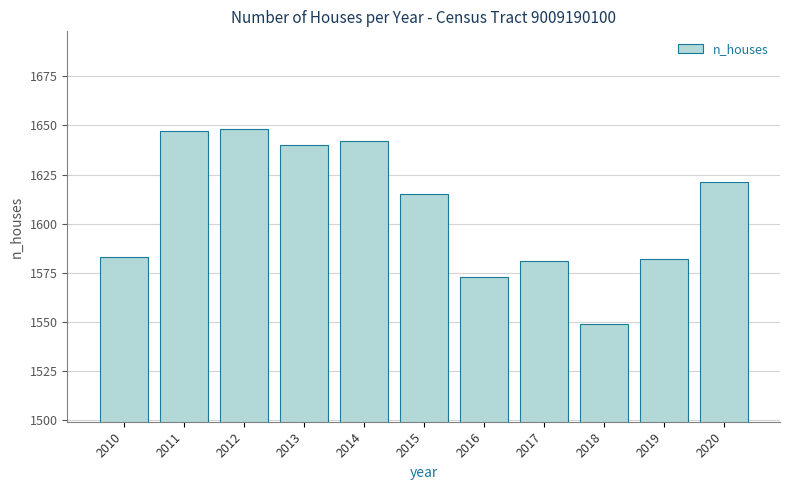

Reading left to right, transcribe all the data shown in this chart.

1583	1647	1648	1640	1642	1615	1573	1581	1549	1582	1621